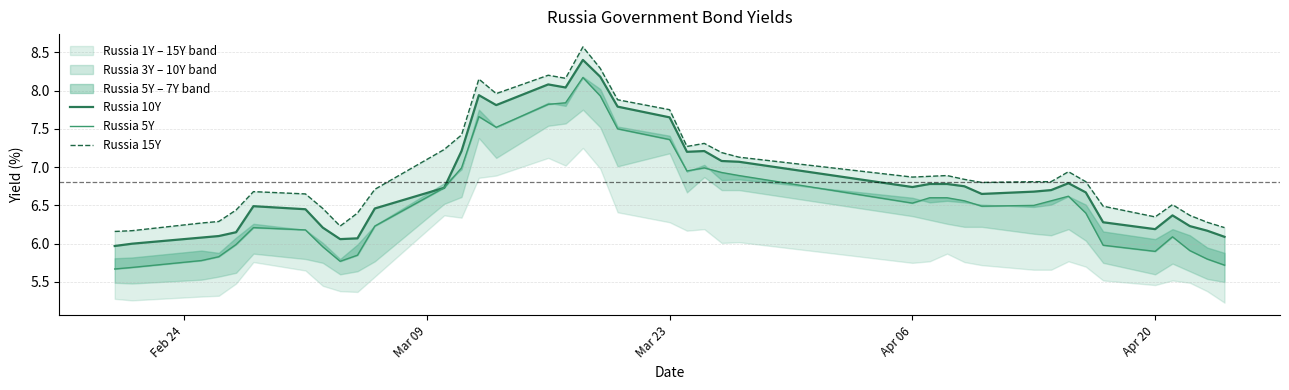

Is this an area chart (filled region under the line)?

No